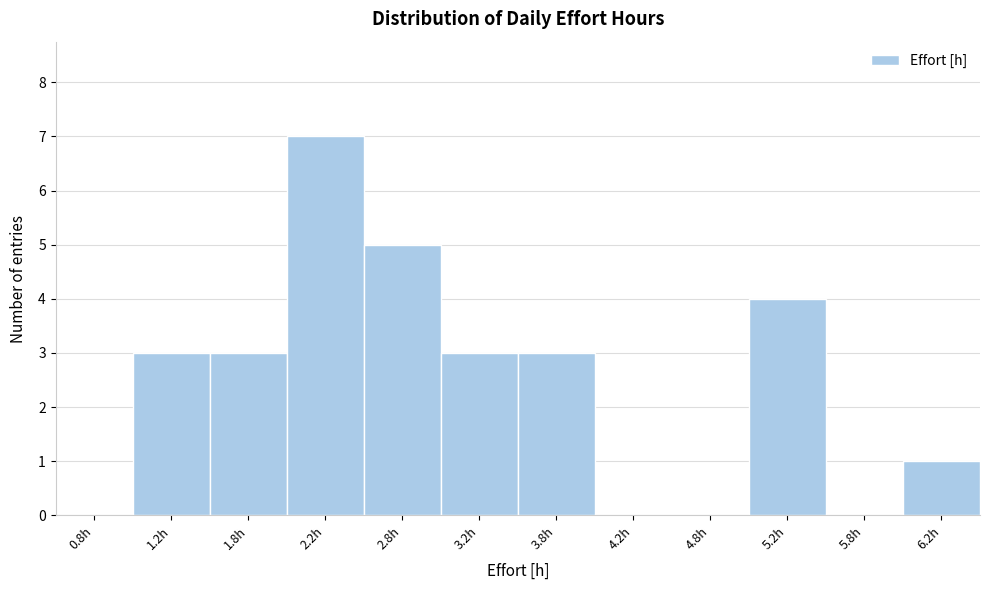

Which range on the x-axis has the tallest bar?

2.0 to 2.5